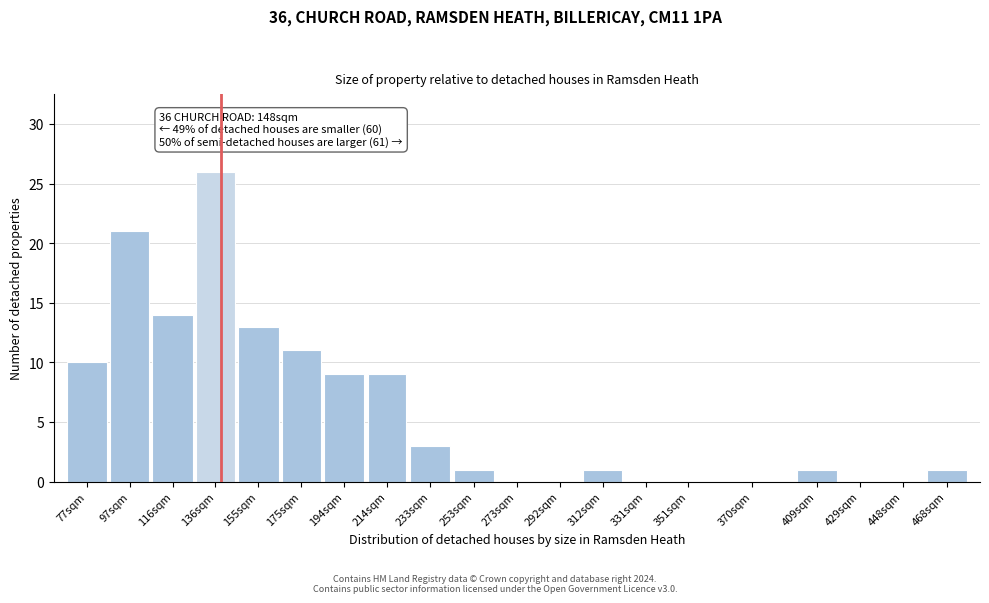

Reading left to right, what are all the values shown in this chart?

77sqm=10	97sqm=21	116sqm=14	136sqm=26	155sqm=13	175sqm=11	194sqm=9	214sqm=9	233sqm=3	253sqm=1	273sqm=0	292sqm=0	312sqm=1	331sqm=0	351sqm=0	370sqm=0	409sqm=1	429sqm=0	448sqm=0	468sqm=1